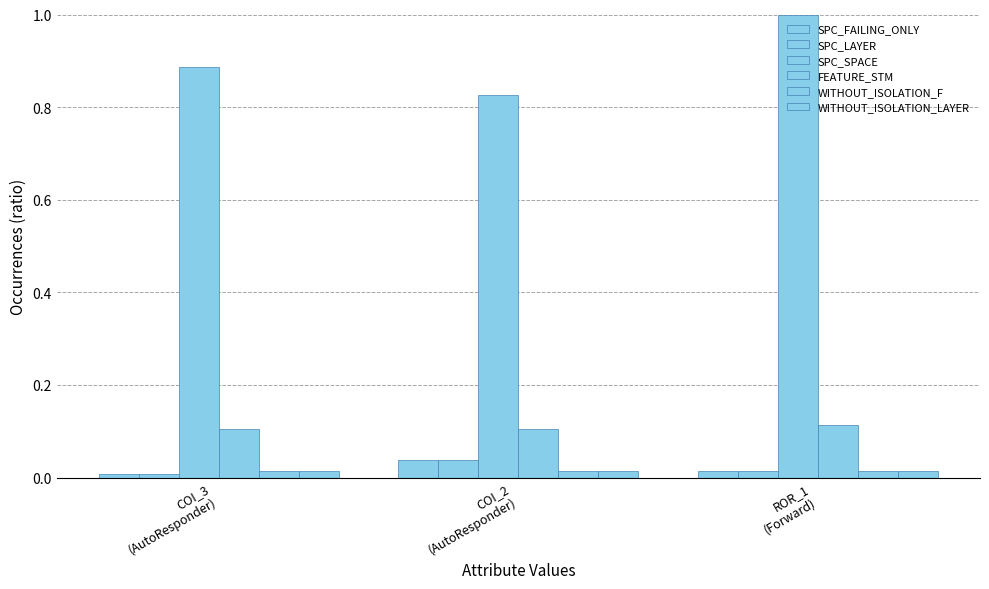

The FEATURE_STM series shows 0.2 at COI_3
(AutoResponder). True or false?

False